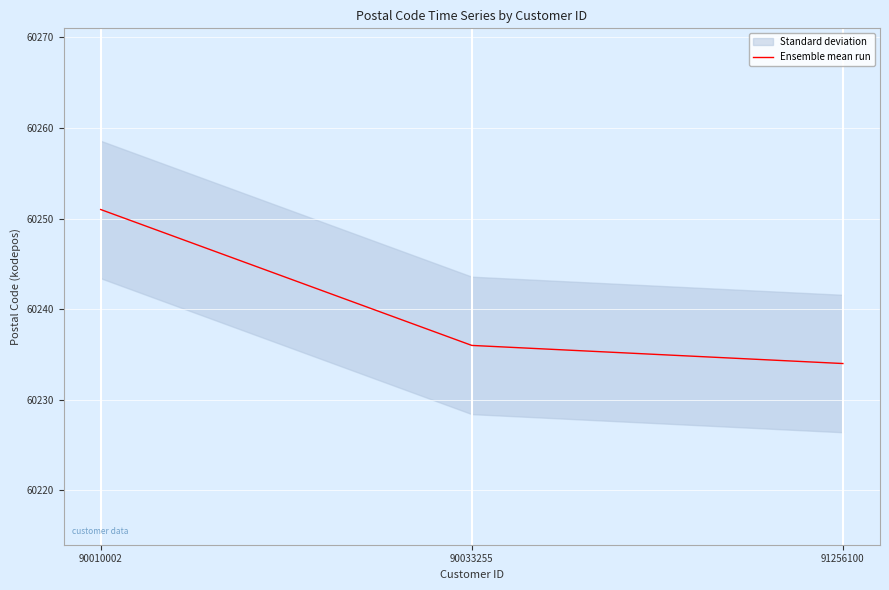

Between 91256100 and 90033255, which is larger?

90033255